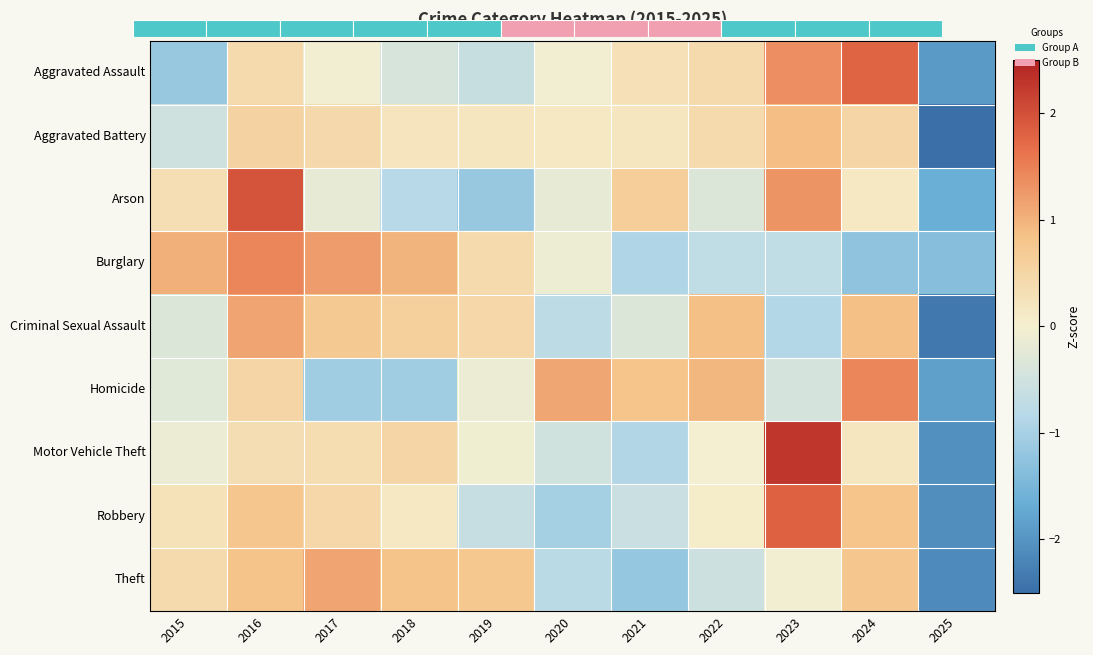

At how many categories does at least one series exceed -1?

10